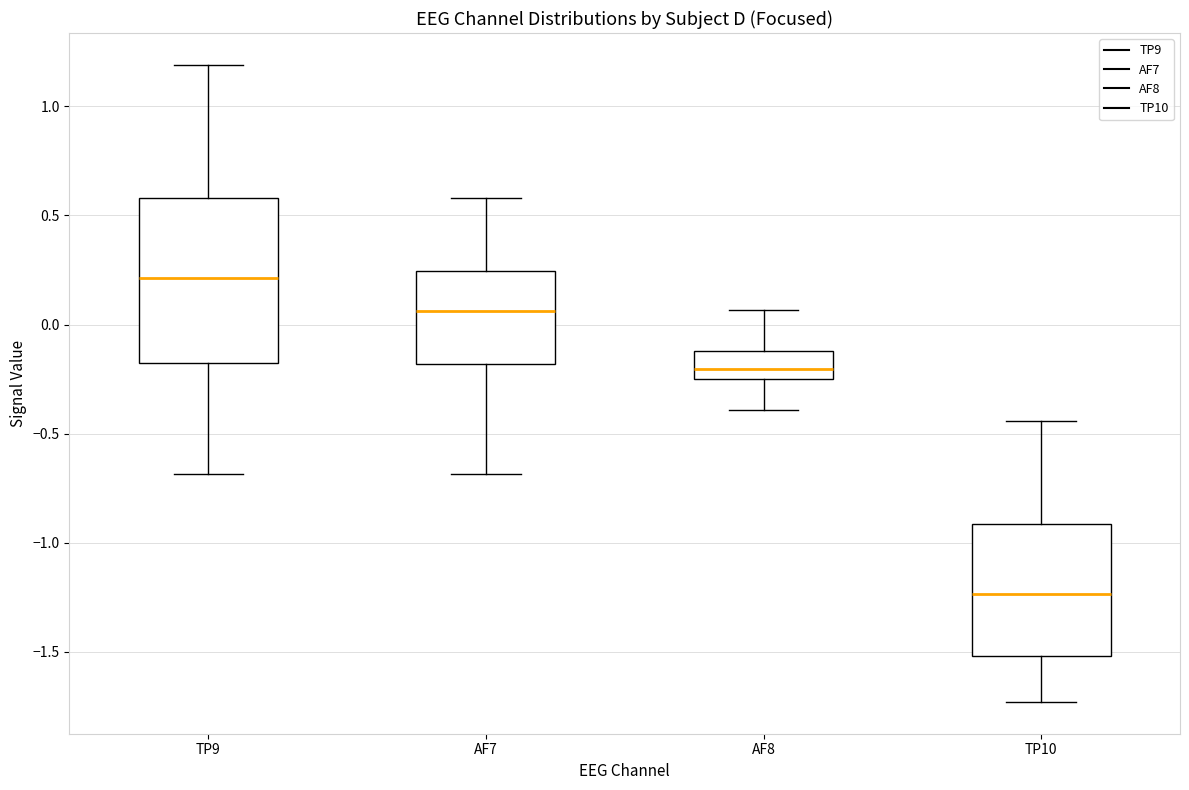

Reading left to right, transcribe this box plot: for each box, give where its median line is, the range the box spans, and where its two whiskers end, as read against the y-axis. The values are not printed on the chart, so give them approximately, as read against the axis.

TP9: median 0.20, box -0.20 to 0.60, whiskers -0.70 to 1.20
AF7: median 0.05, box -0.20 to 0.25, whiskers -0.70 to 0.60
AF8: median -0.20, box -0.25 to -0.10, whiskers -0.40 to 0.05
TP10: median -1.25, box -1.50 to -0.90, whiskers -1.75 to -0.45